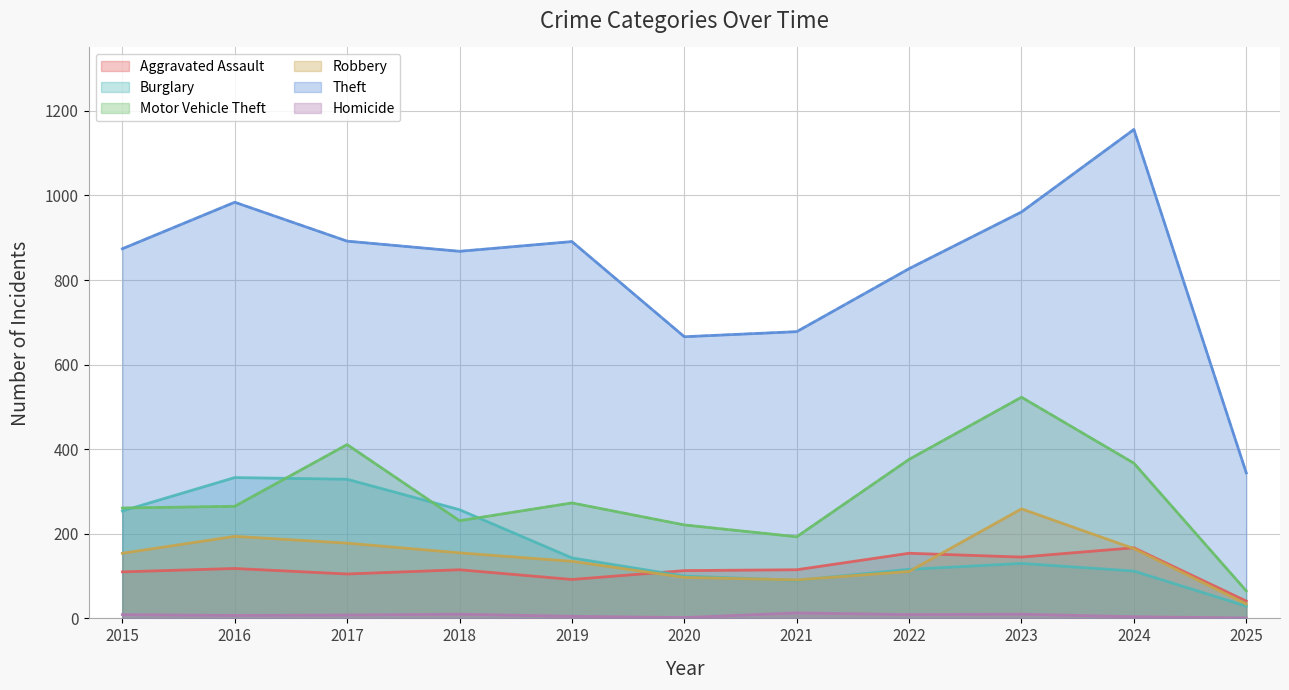

What is the sum of all Robbery values?

1573